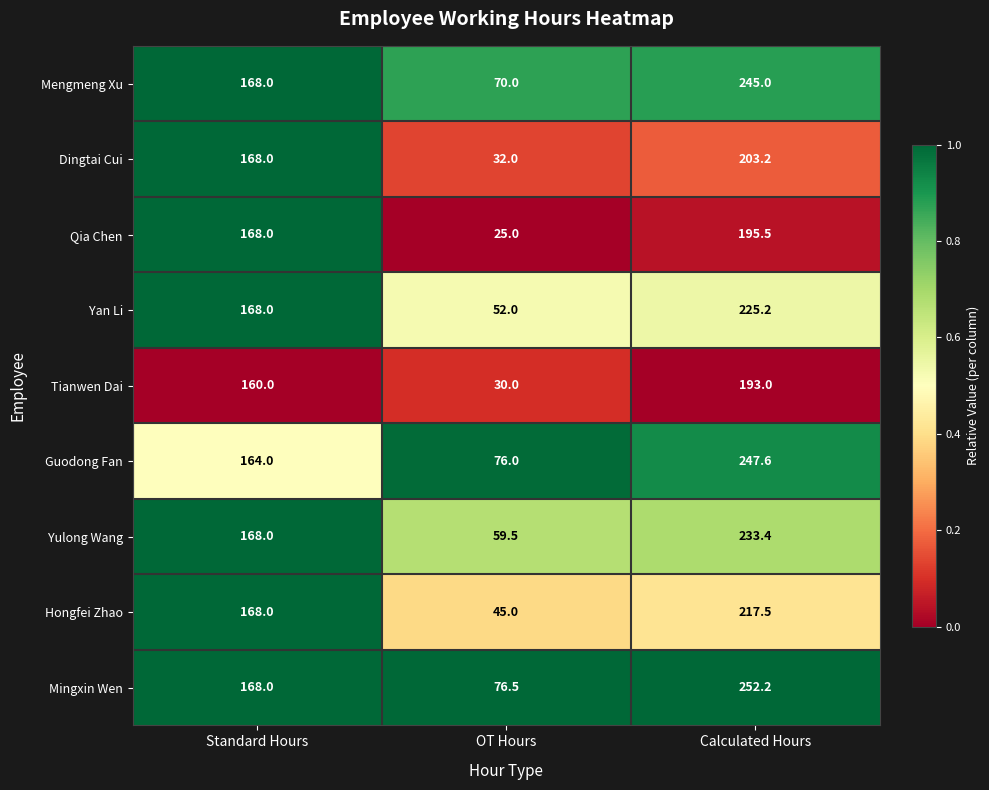

What is the total value across all series at Standard Hours?

1500.0